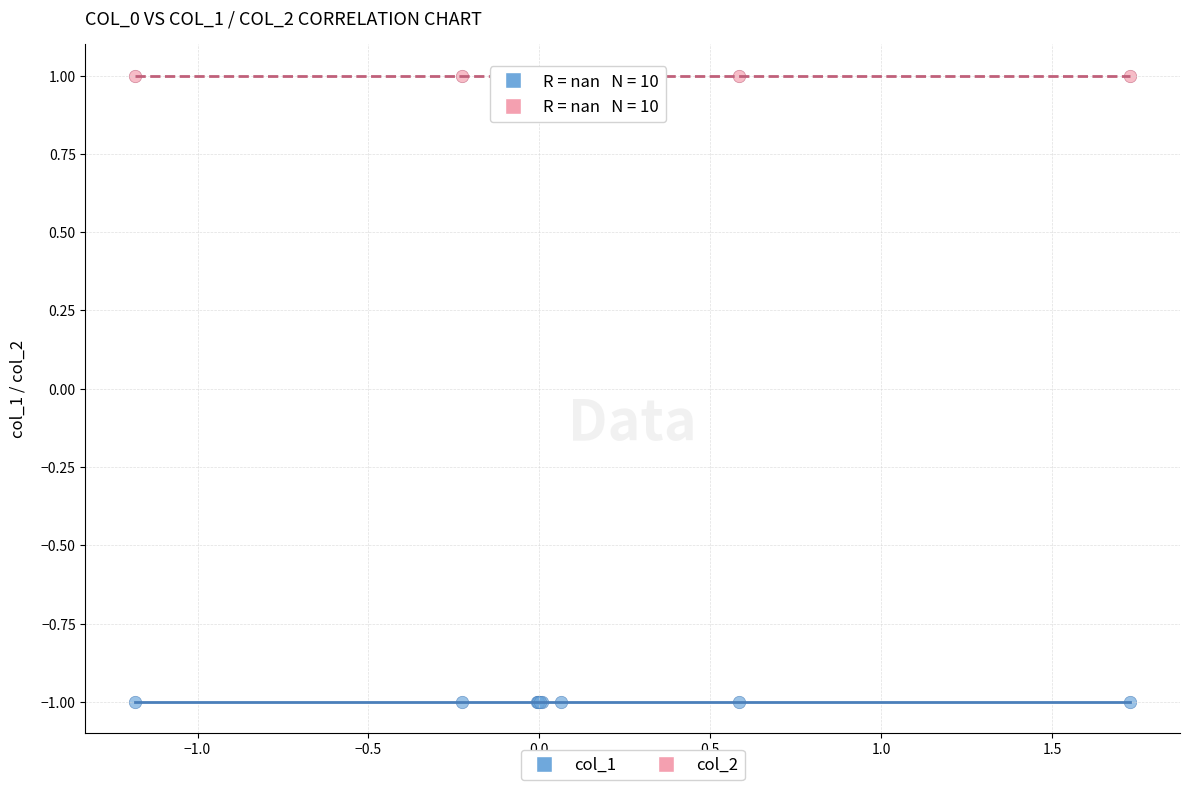

Which series reaches the maximum Y coordinate?

col_2